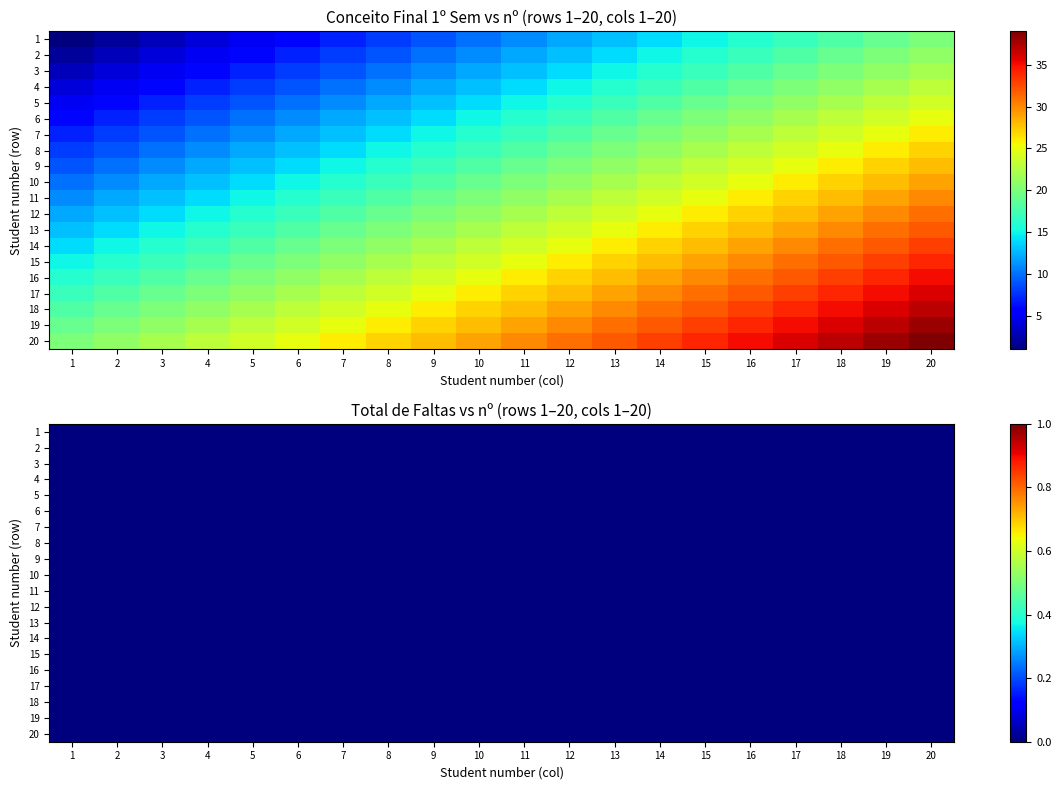

What is the difference between the 11 values at 12 and 4?

8